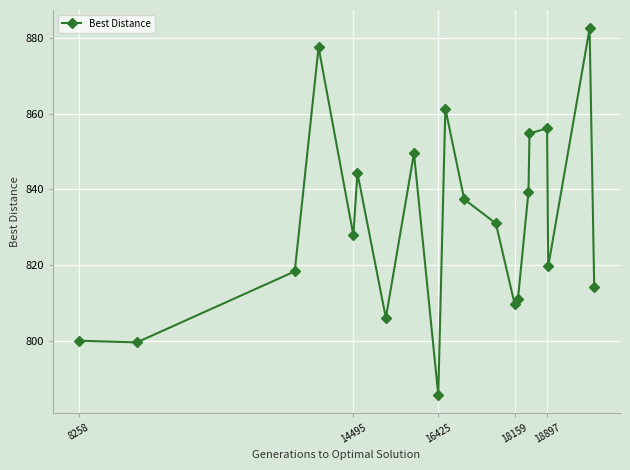

How many data points are above 830?

10